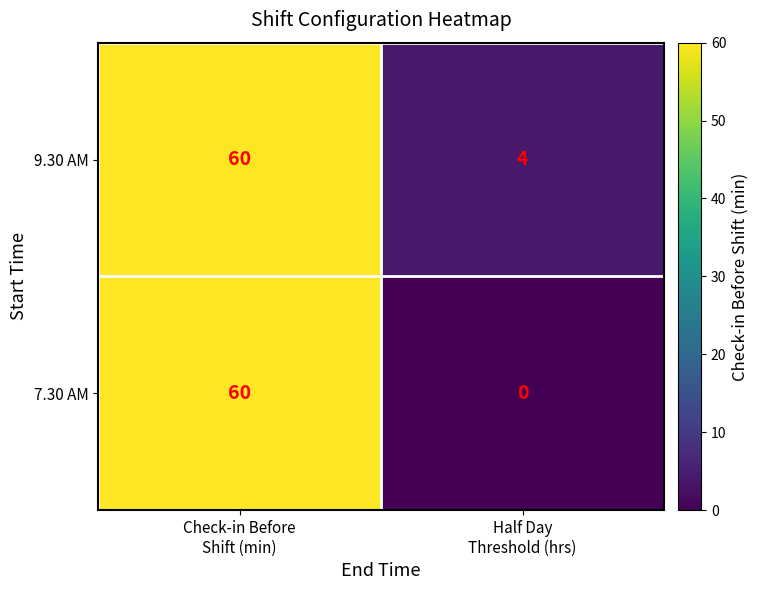

Reading left to right, extract all data points from this chart.

9.30 AM: 60	4
7.30 AM: 60	0